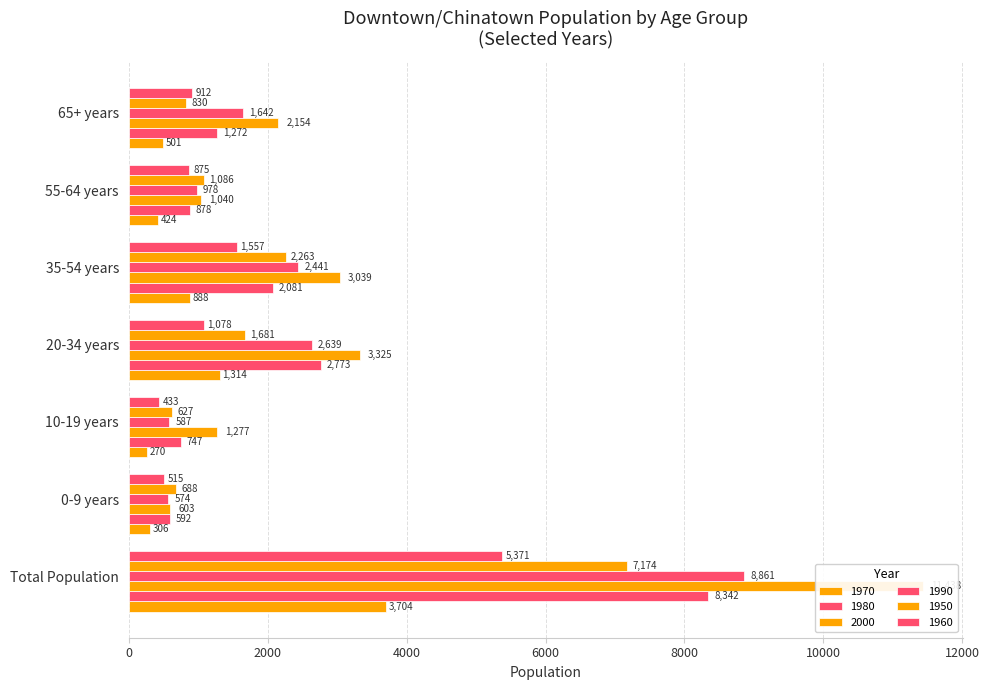

What is the spread (max minus min) of values at 65+ years?

1653